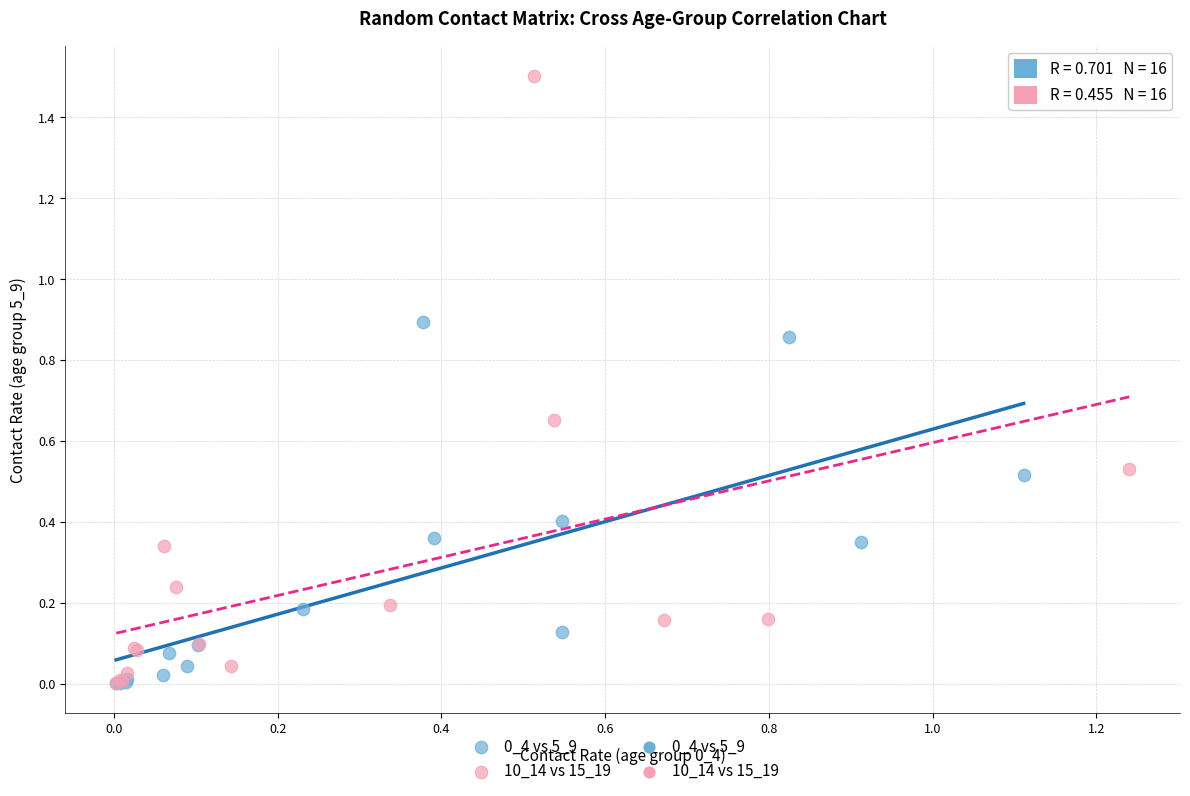

Which series has the largest Y range (max minus min)?

10_14 vs 15_19